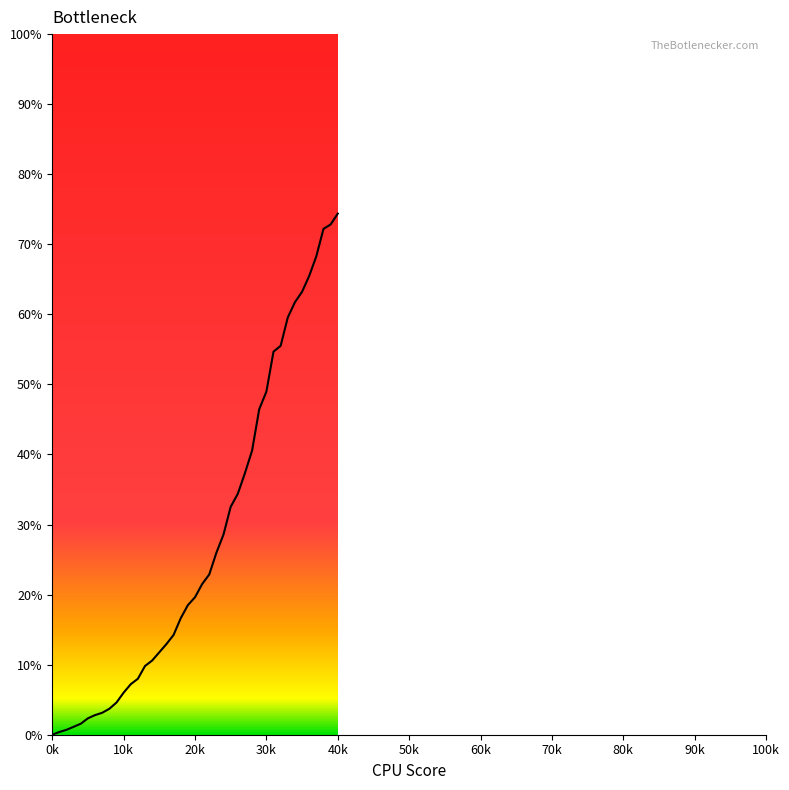

What is the greatest value displayed?

74.4